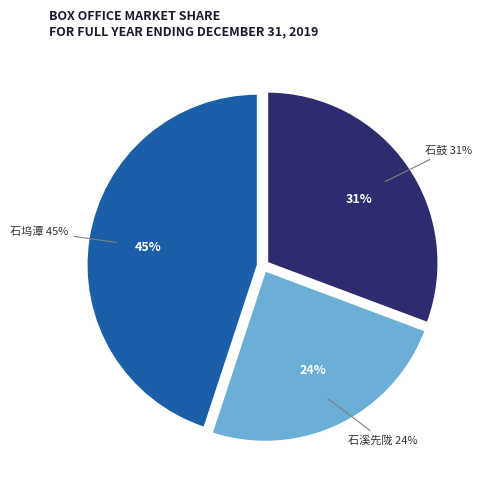

Rank the categories by value from highest to lowest.

咏徐氏竹溪之景八首 其七 石坞潭, 灵岩咏古八首 其七 石鼓, 奉陪天使金陵王侯游山十首 其七 石溪先陇